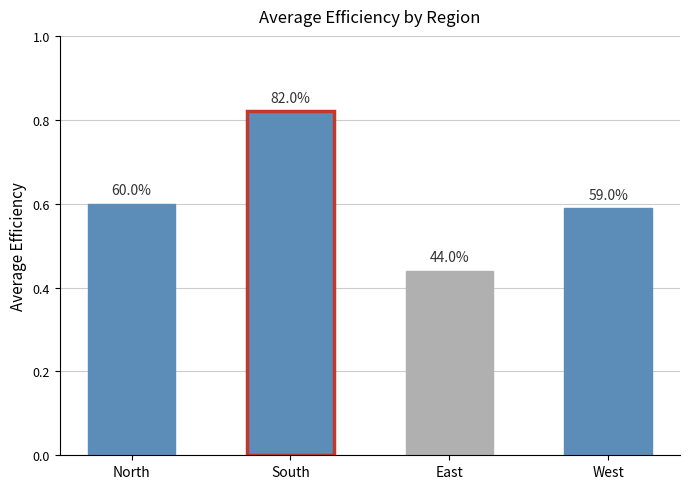

Rank the categories by value from lowest to highest.

East, West, North, South